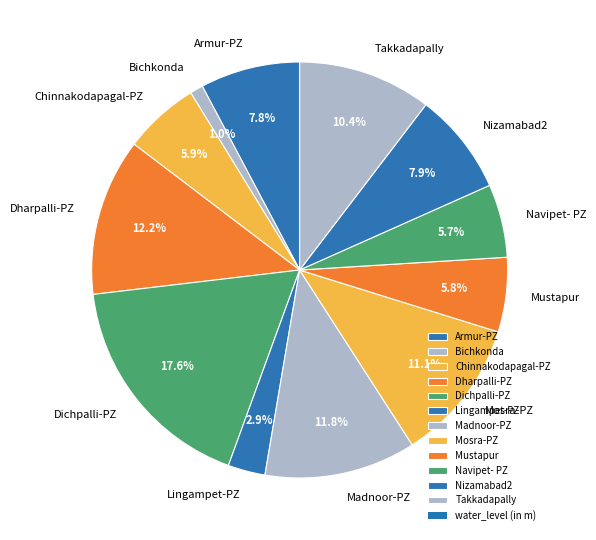

To the nearest percent, what is the combined percentage of Dichpalli-PZ and Mosra-PZ?

29%